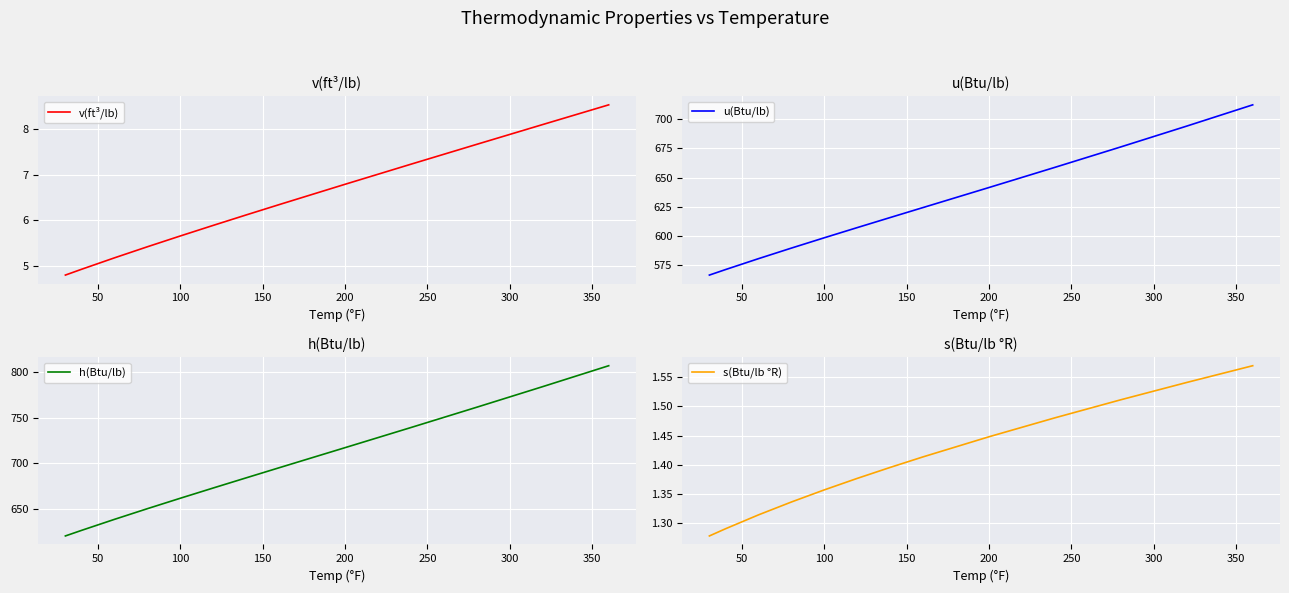

What are all the series names shown in the legend?

v(ft³/lb), u(Btu/lb), h(Btu/lb), s(Btu/lb °R)